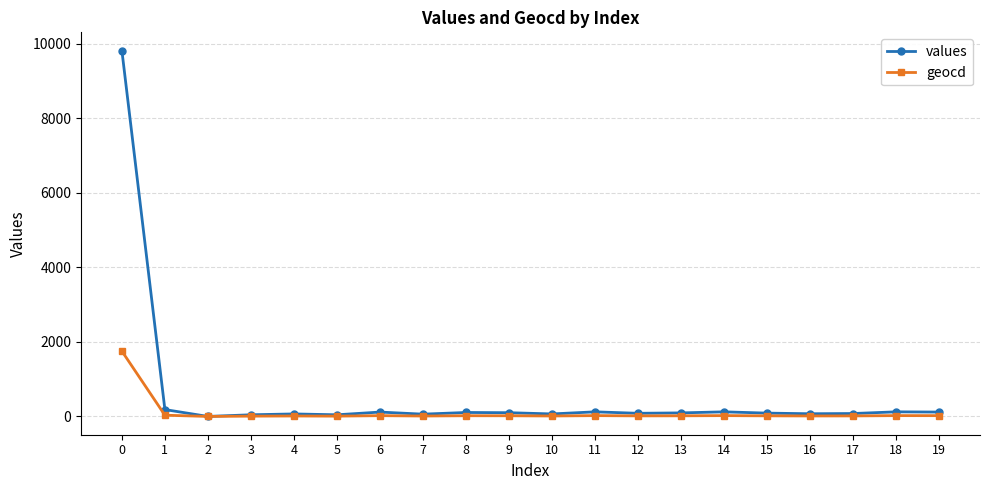

What is the difference between the highest and lowest values at 3?

36